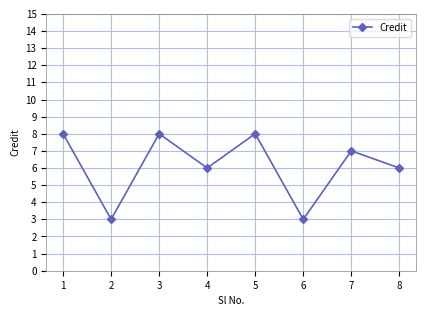

Reading right to left, what are all the values shown in this chart?

8=6	7=7	6=3	5=8	4=6	3=8	2=3	1=8